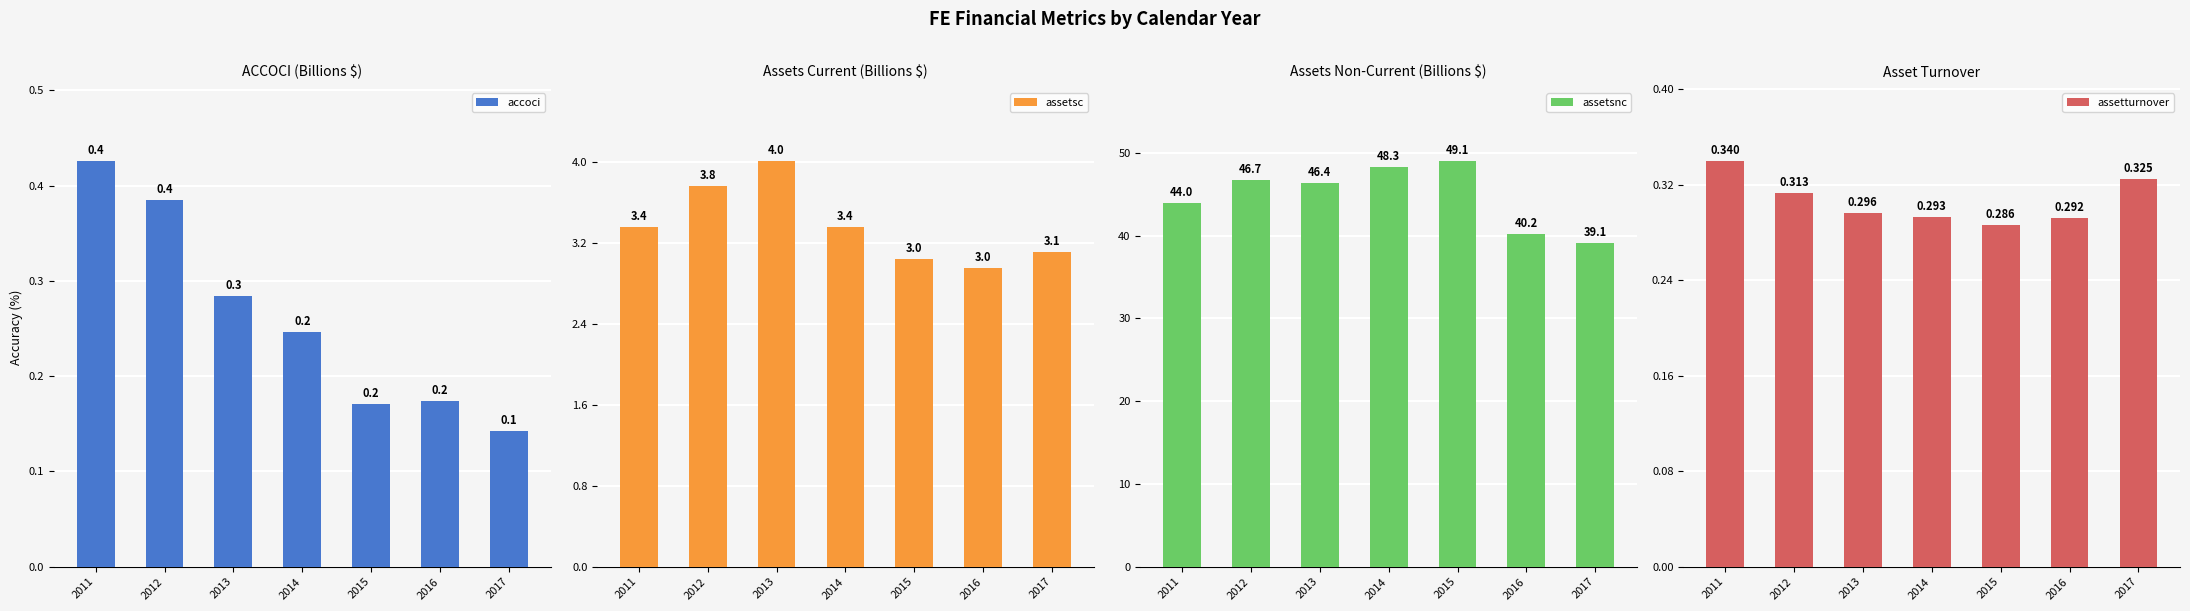

What is the minimum value for assetsnc?

39.1